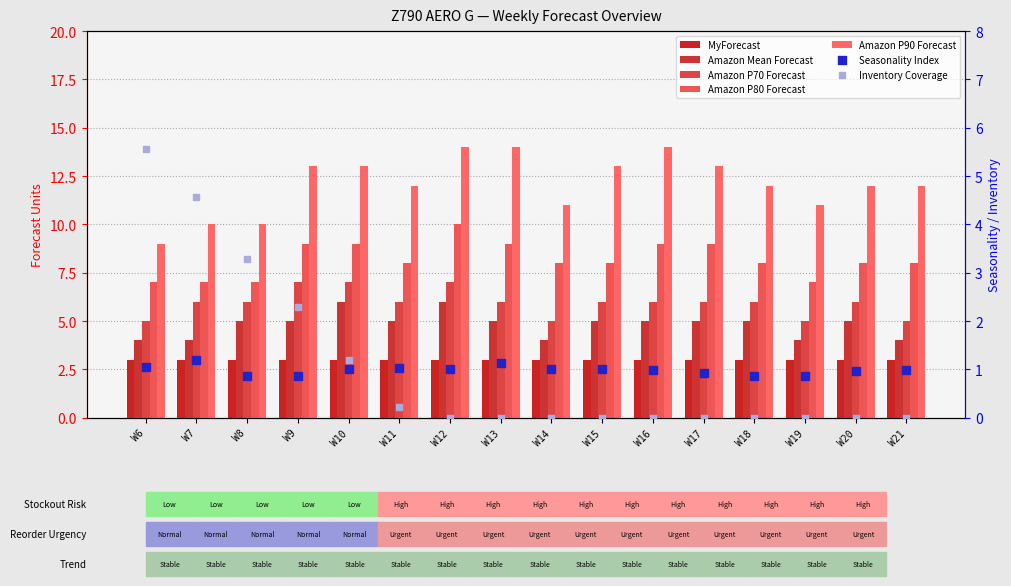

At which category is the sum across all series the highest?

W12